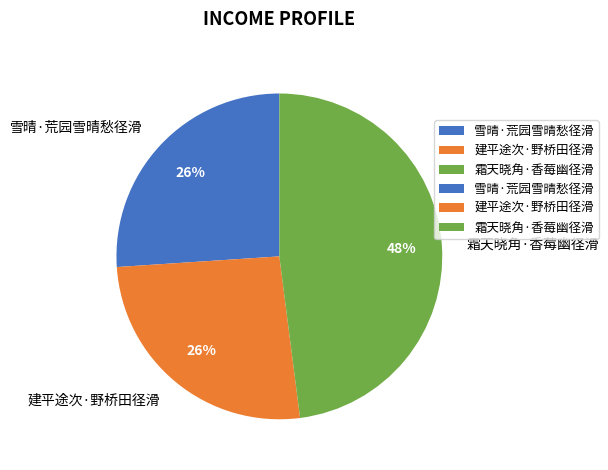

The 雪晴·荒园雪晴愁径滑 slice represents 36% of the pie. True or false?

False